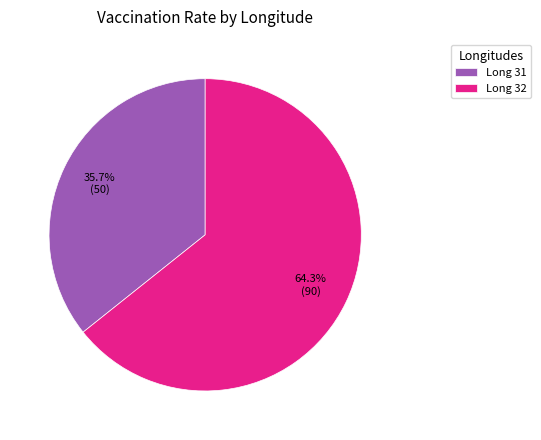

Does any single category account for the majority?

Yes